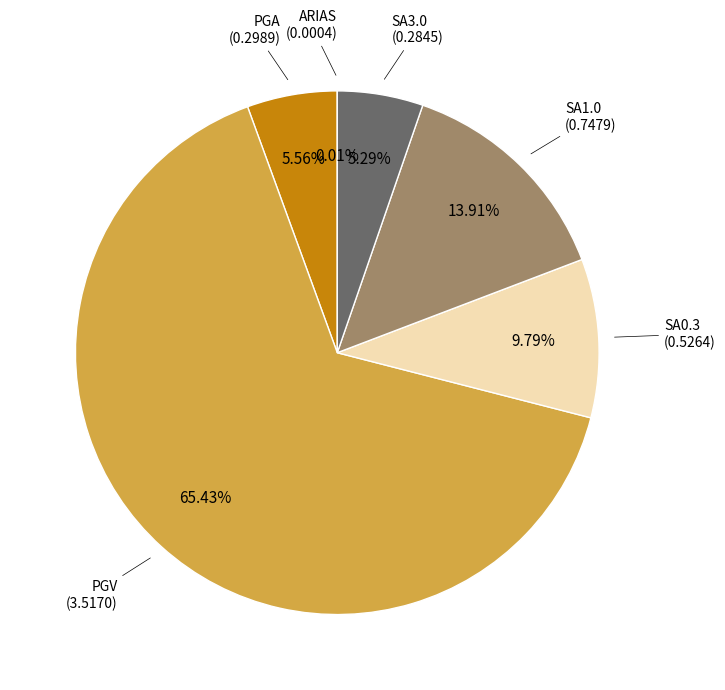

Does any single category account for the majority?

Yes